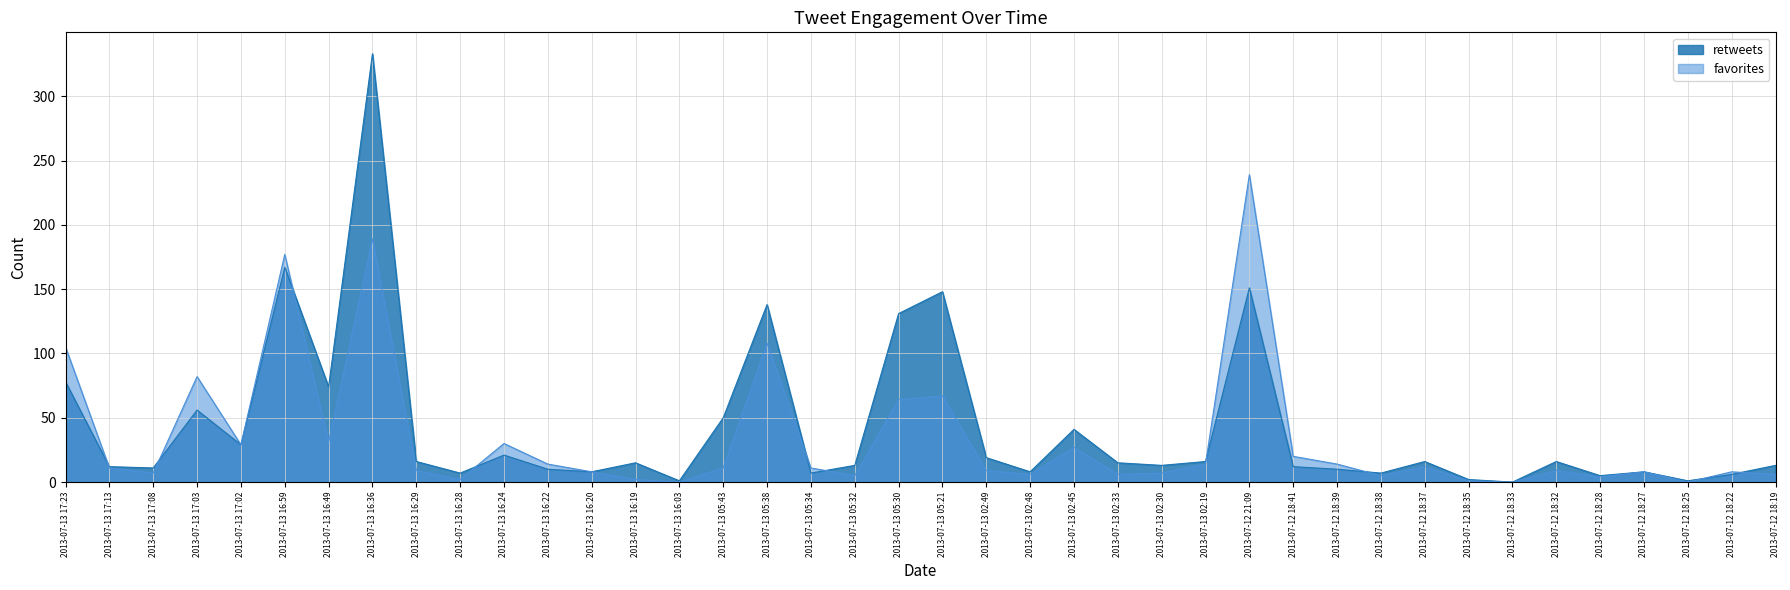

What is the value of the retweets point at the 26th from the left?

13